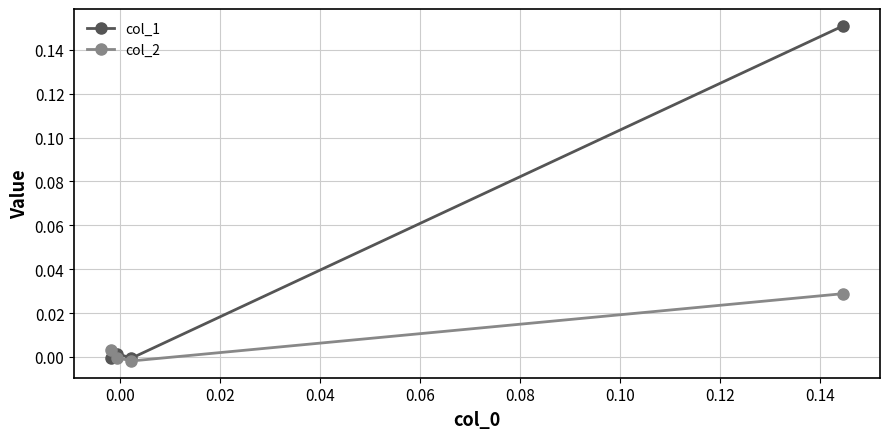

Count the number of data series in this chart.

2